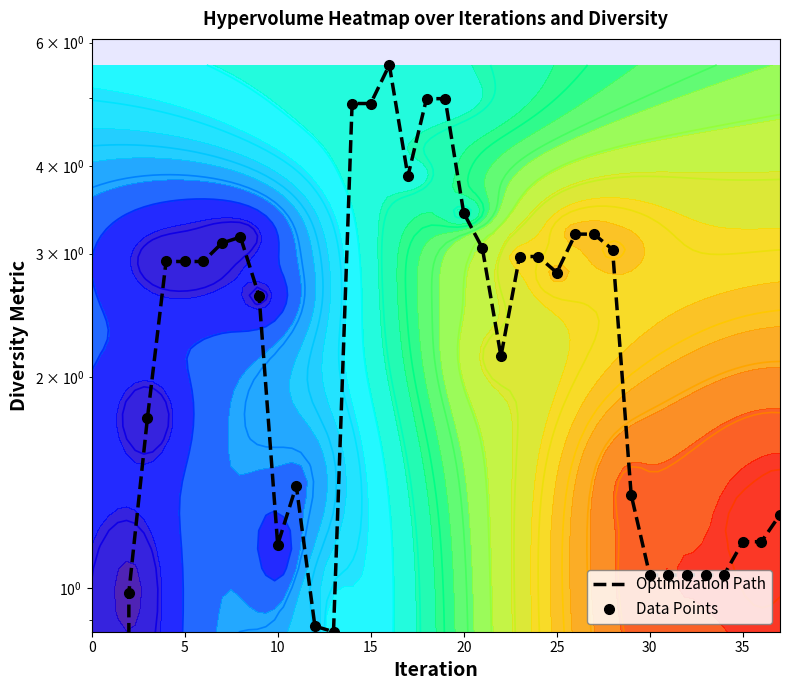

What is the average value of the Data Points series?

2.4